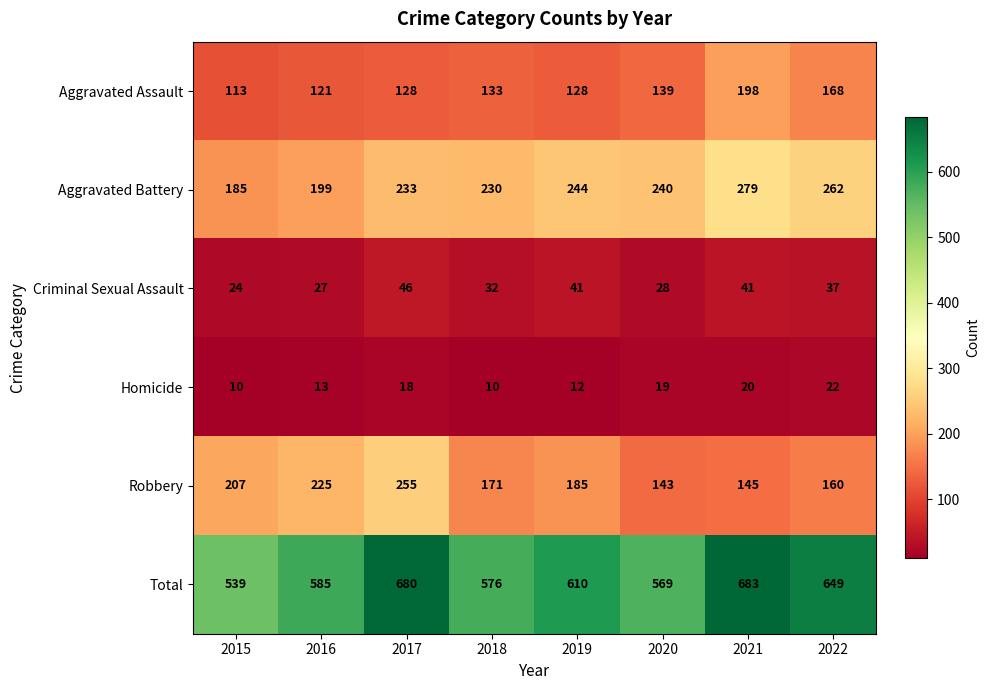

Where does the Criminal Sexual Assault series first go above 37?

2017